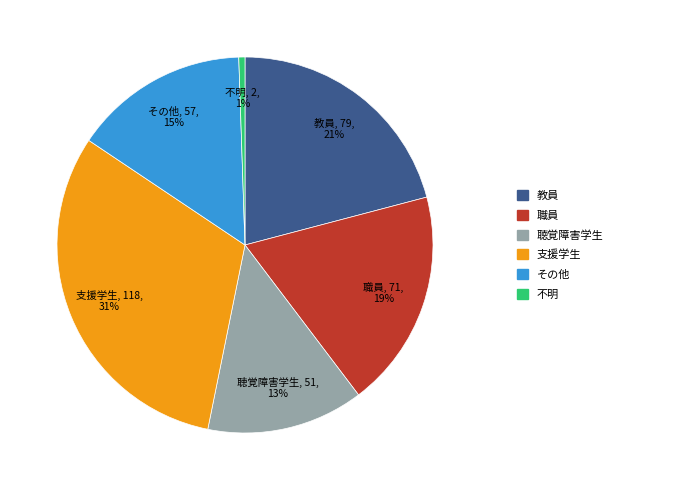

What is the smallest slice in the pie chart?

不明